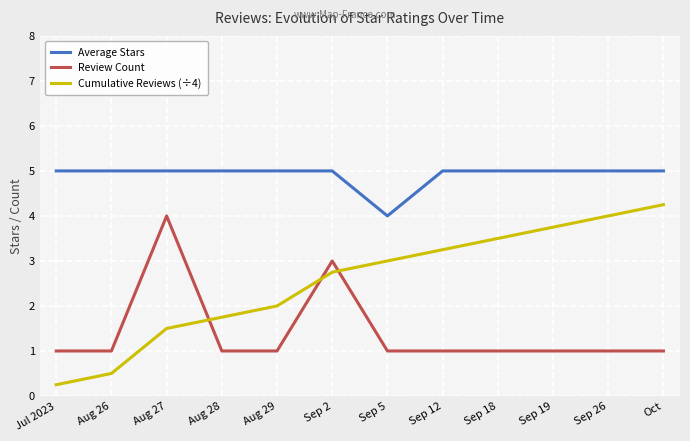

Is it true that Average Stars equals 5.0 at Aug 26?

True